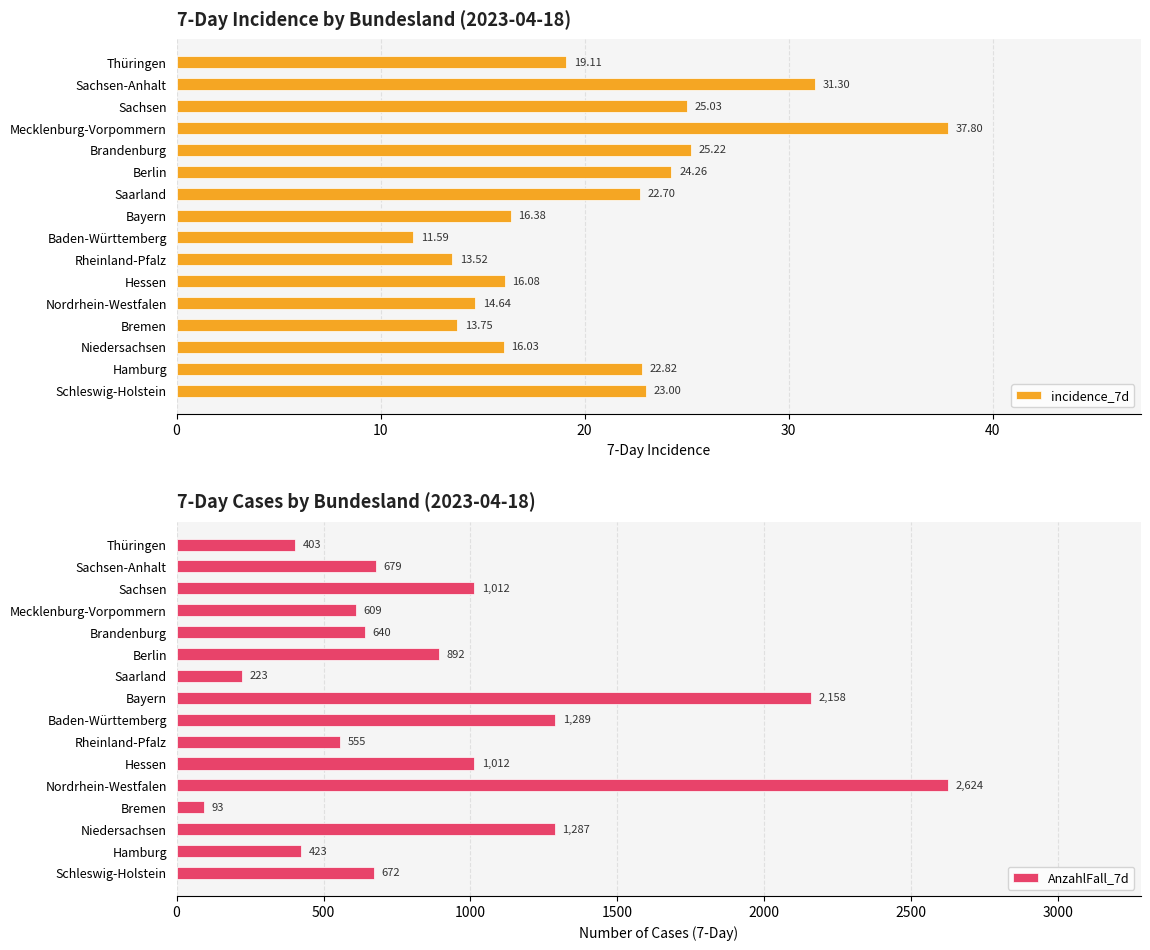

List the labels in order of incidence_7d value, largest first.

Mecklenburg-Vorpommern, Sachsen-Anhalt, Brandenburg, Sachsen, Berlin, Schleswig-Holstein, Hamburg, Saarland, Thüringen, Bayern, Hessen, Niedersachsen, Nordrhein-Westfalen, Bremen, Rheinland-Pfalz, Baden-Württemberg